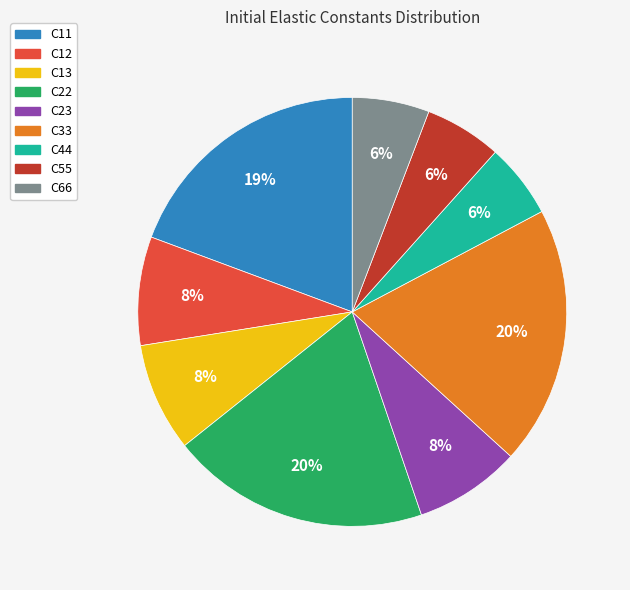

To the nearest percent, what portion does C66 represent?

6%